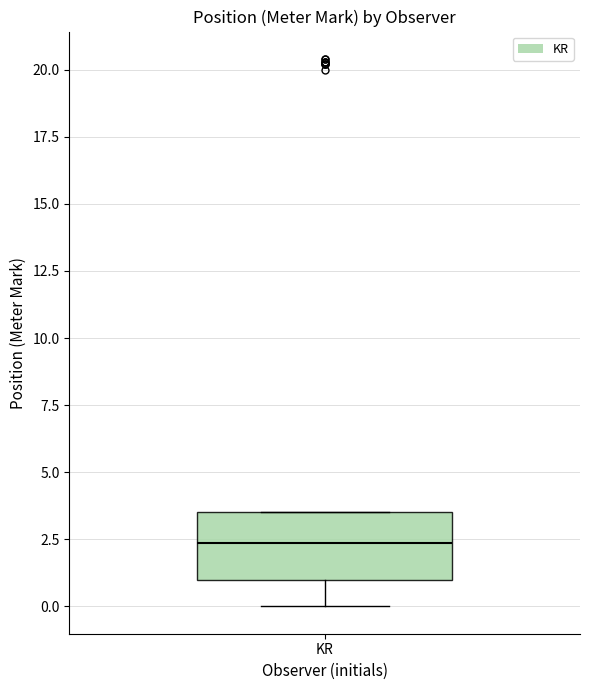

Transcribe this box plot: give where the median line is, the range the box spans, and where the two whiskers end, as read against the y-axis. The values are not printed on the chart, so give them approximately, as read against the axis.

median 2.5, box 1.0 to 3.5, whiskers 0.0 to 3.5